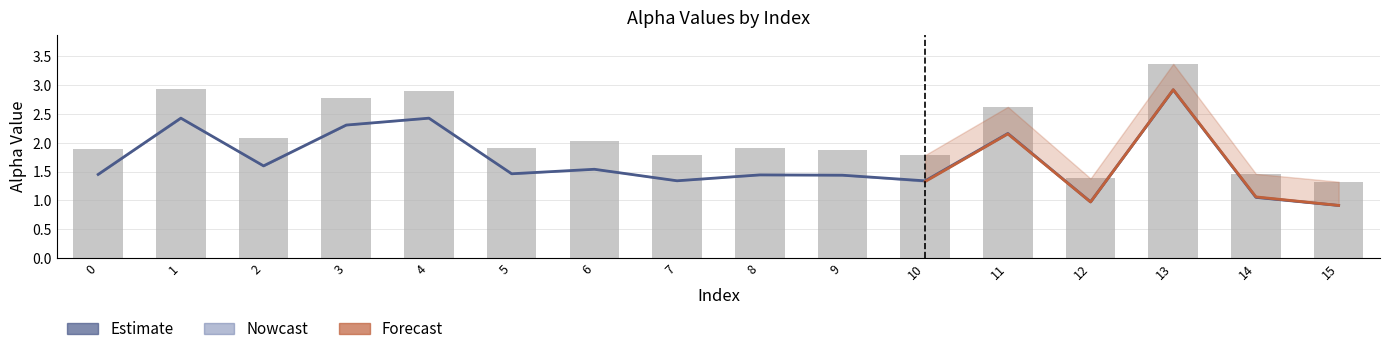

What is the approximate value of alpha_r_vals at 13?

2.9